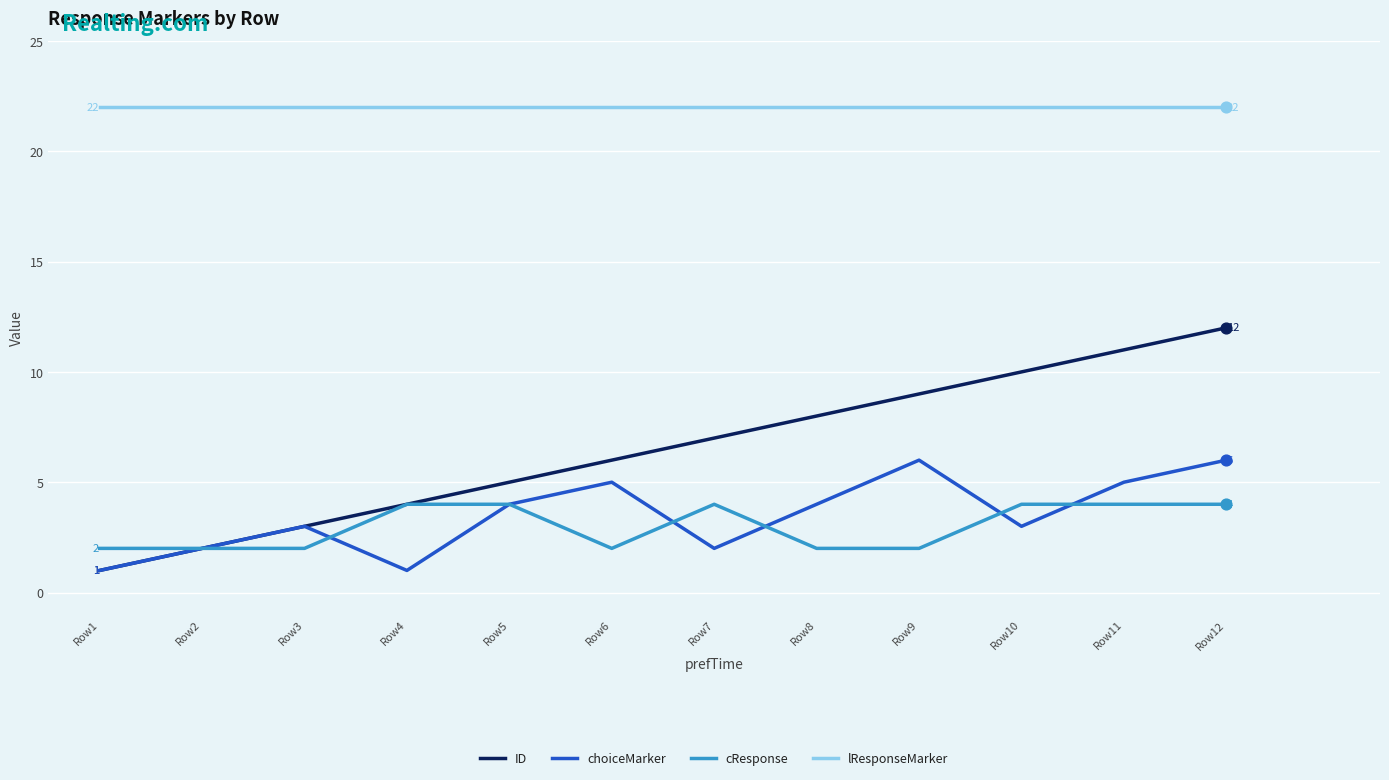

At how many categories does at least one series exceed 6?

12